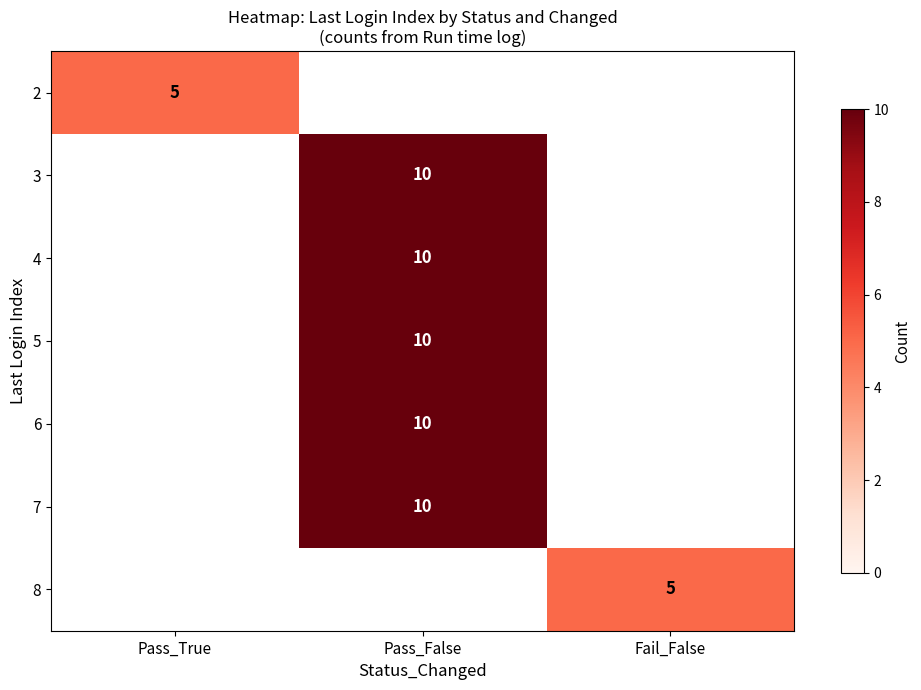

The 8 series shows 5 at Fail_False. True or false?

True